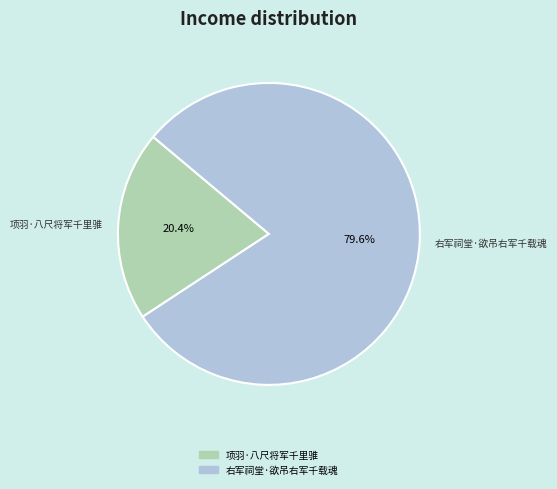

Which slice is the smallest?

项羽·八尺将军千里骓